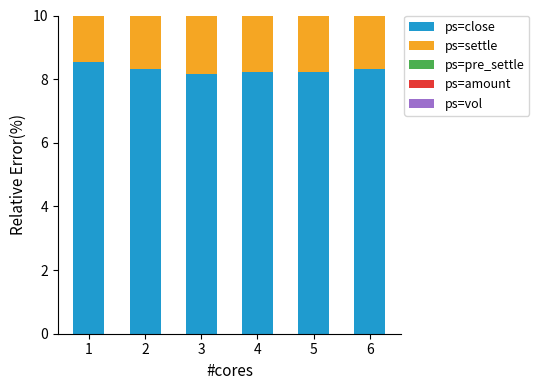

True or false: ps=settle has a value of 8.2 at 3.

True